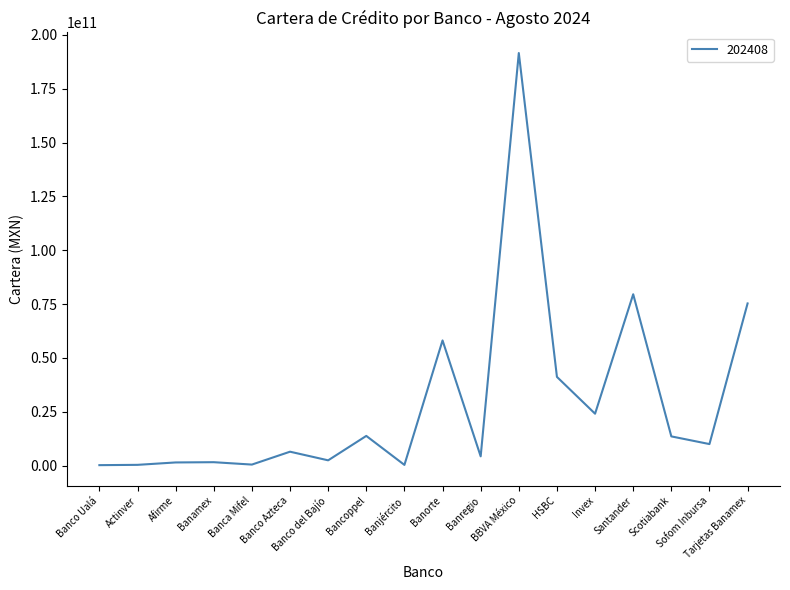

The value at Scotiabank is 4304439241.5. True or false?

False